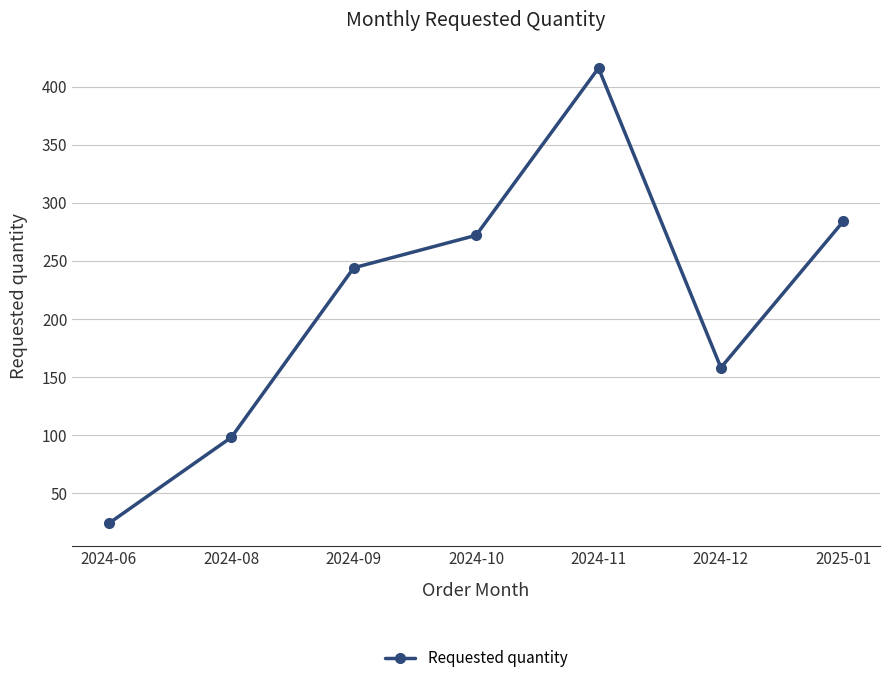

At which label is the value closest to 220?

2024-09